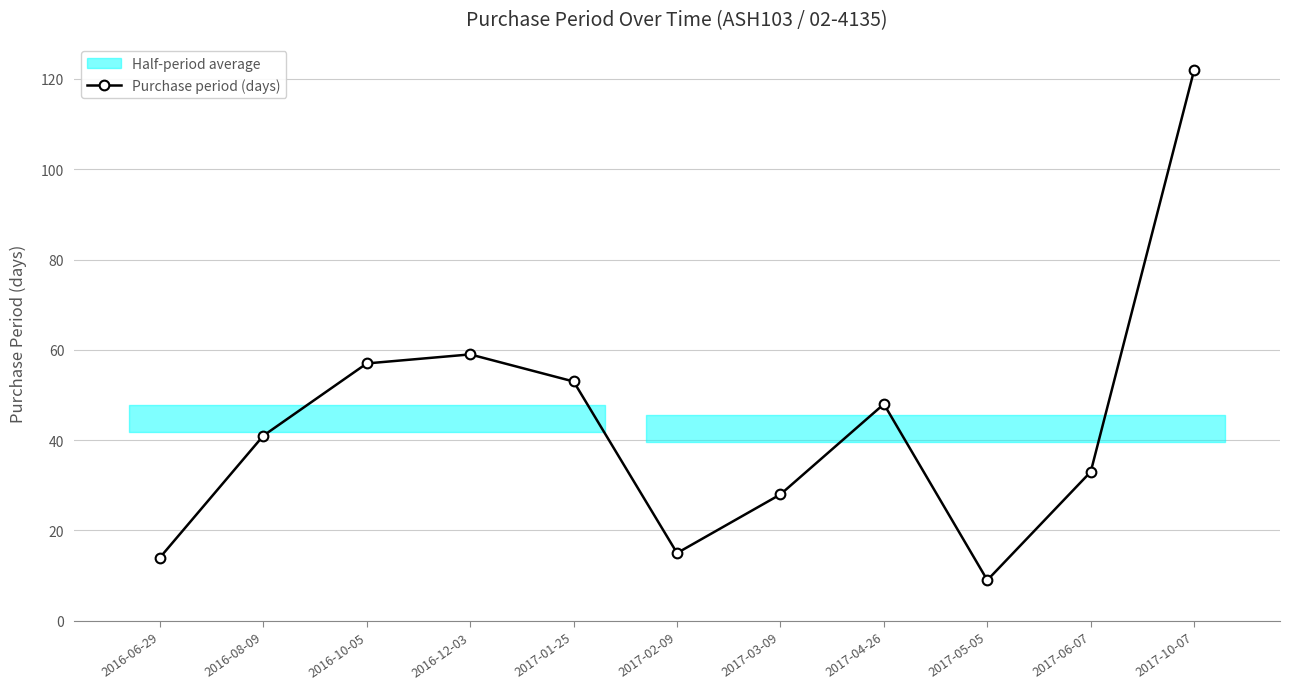

What is the sum of the values at 2016-06-29 and 2016-12-03?

73